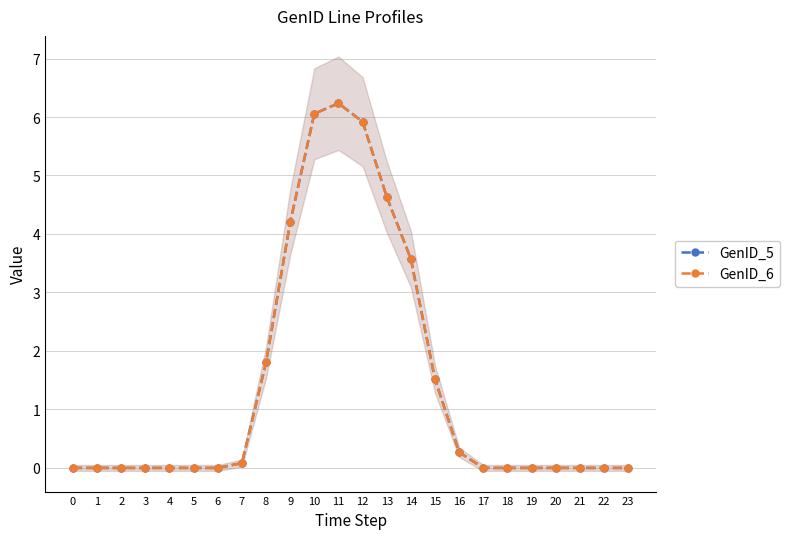

At which label is GenID_6 closest to 3?

14